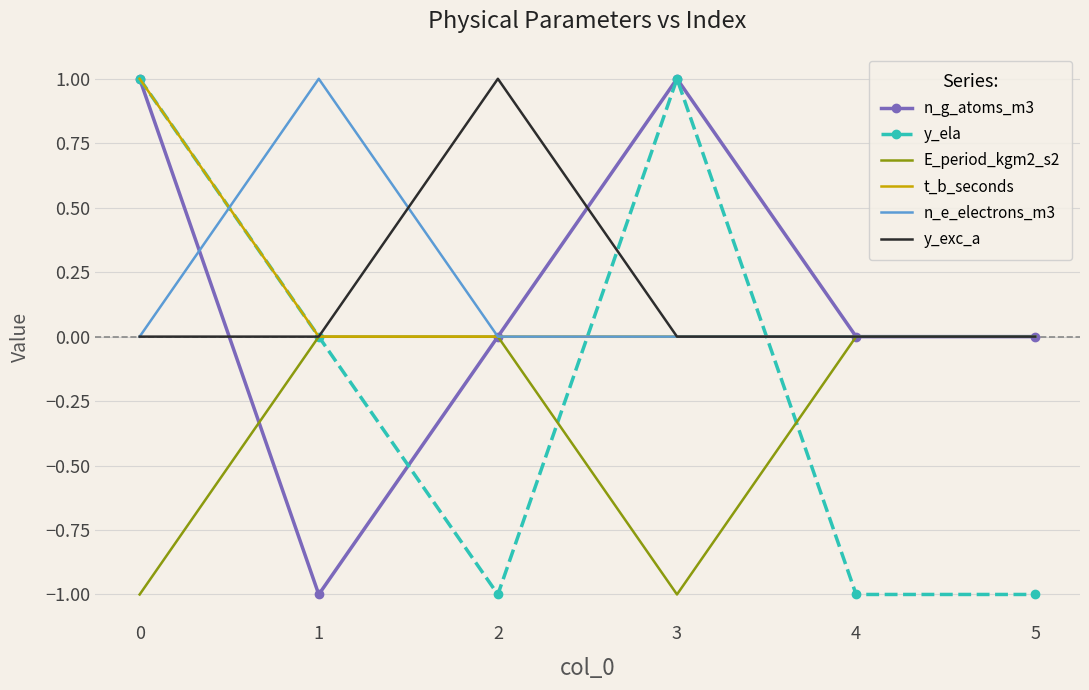

How many y_ela values are between -1 and 1?

6